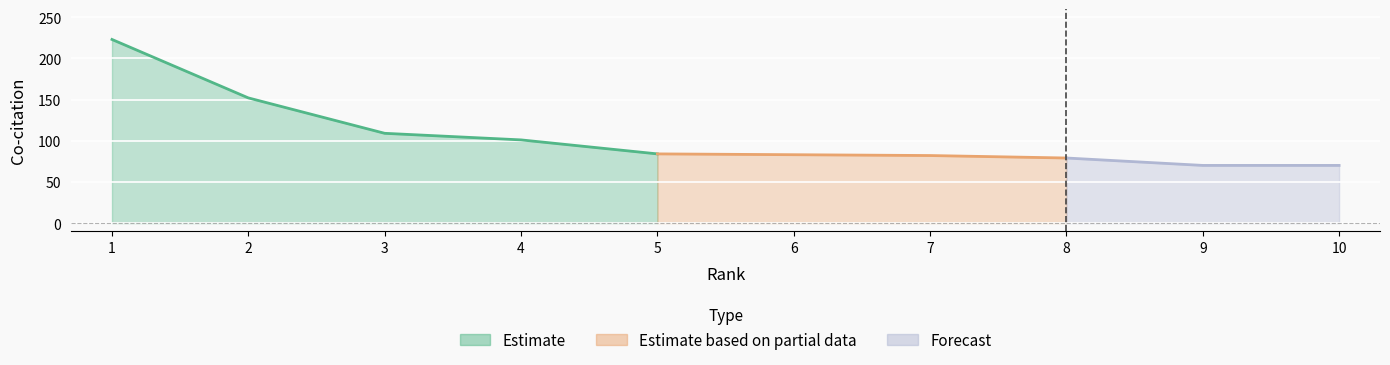

What is the ratio of the value at 6 to the value at 9?

1.2